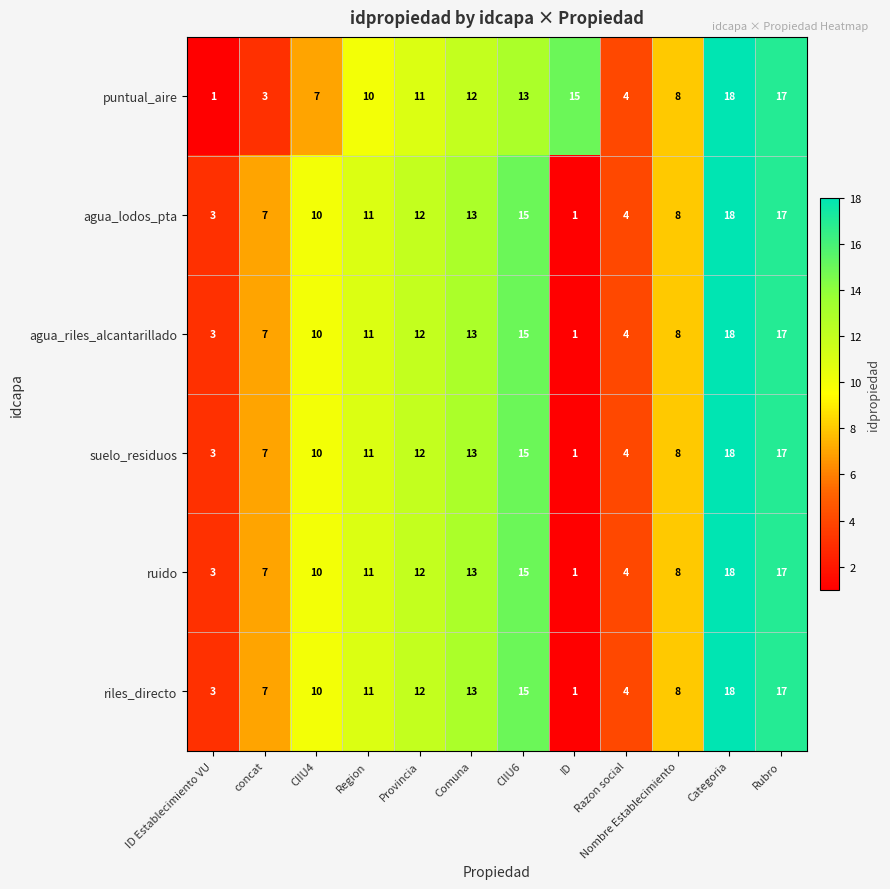

What is the difference between the maximum and second lowest values in the puntual_aire series?

15